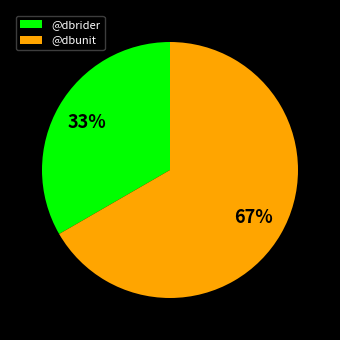

Rank the categories by value from lowest to highest.

@dbrider, @dbunit